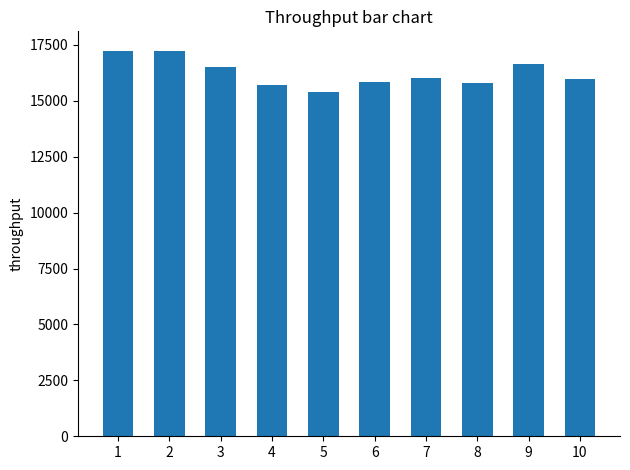

True or false: the data shows 22439.5 at 1.

False